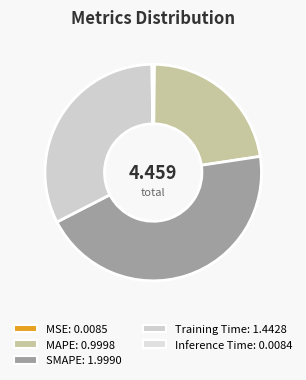

How many slices are in this pie chart?

5